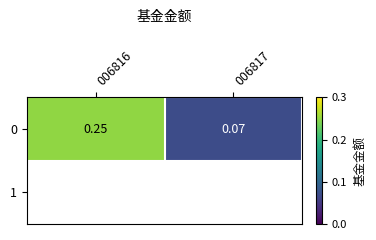

What is the sum of the values at 006817 and 006816?

0.3